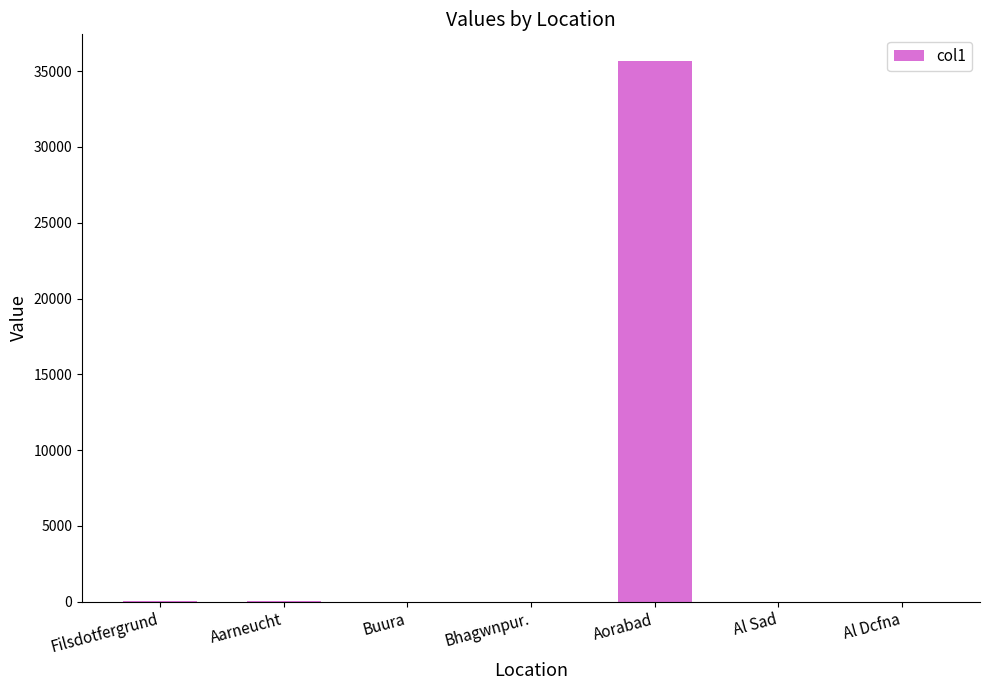

What is the ratio of the value at Aarneucht to the value at Al Sad?

21.8